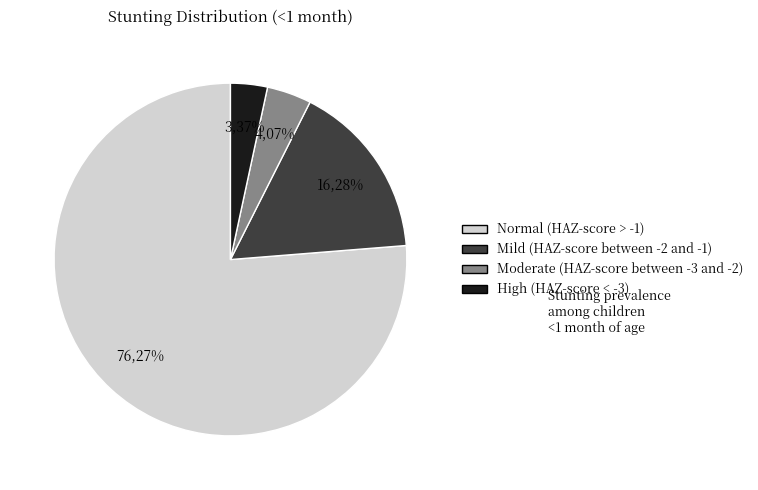

What is the largest slice in the pie chart?

Normal (HAZ-score > -1)